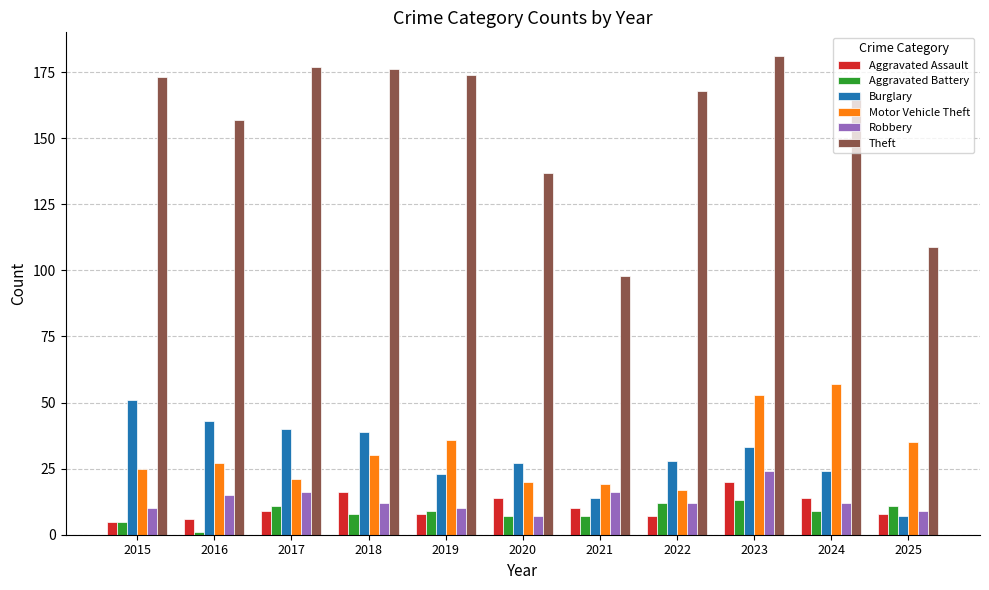

Is the value of Aggravated Assault at 2017 greater than the value of Burglary at 2020?

No